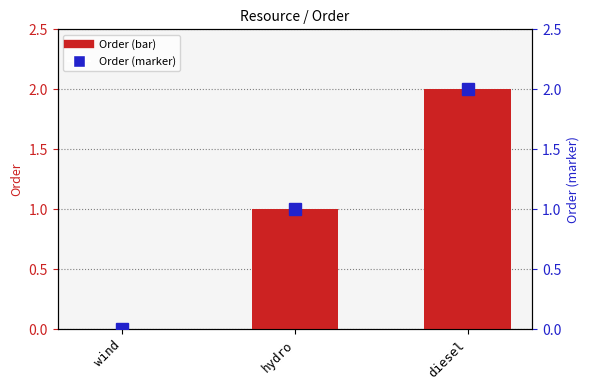

At which label does Order (marker) first exceed 1?

diesel